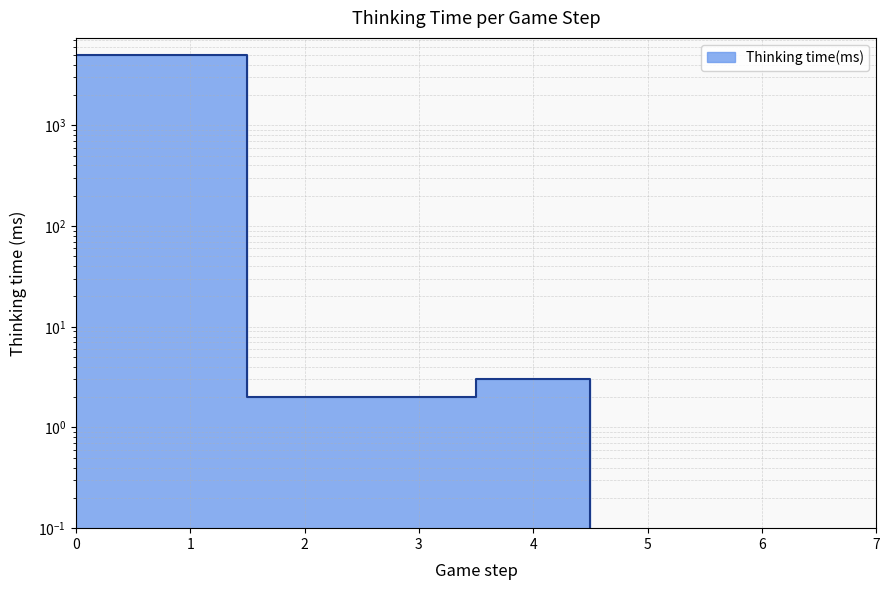

Reading left to right, what are all the values shown in this chart?

4996	4996	2	2	3	0	0	0